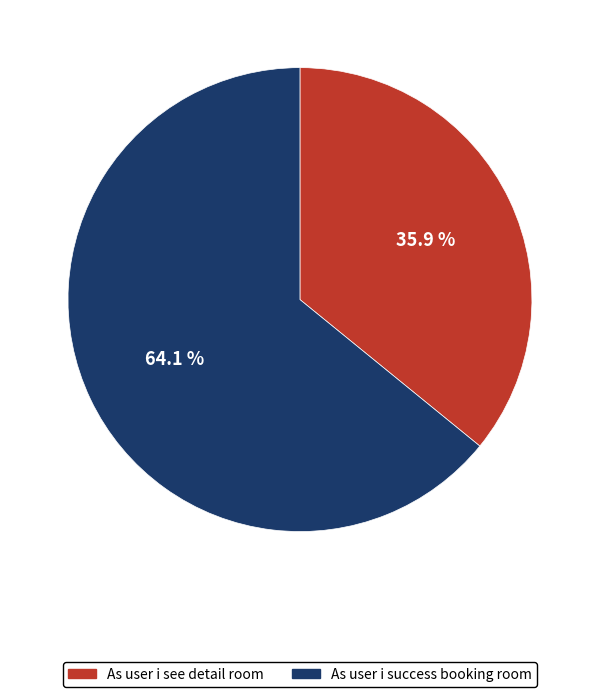

Which slice is the largest?

As user i success booking room